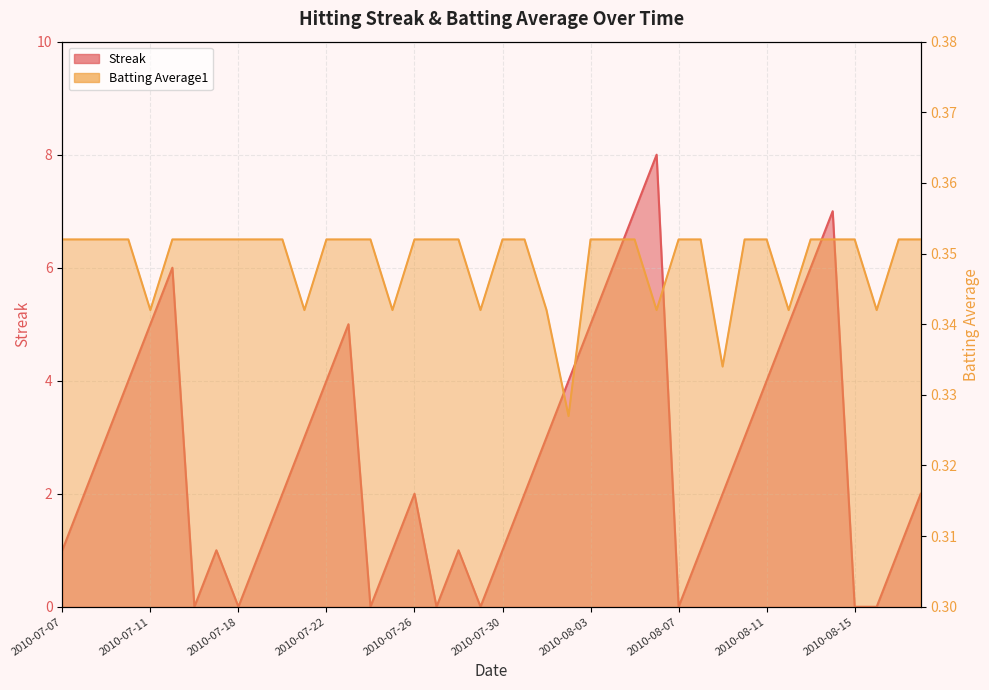

At which label is Batting Average1 closest to 0?

2010-08-02